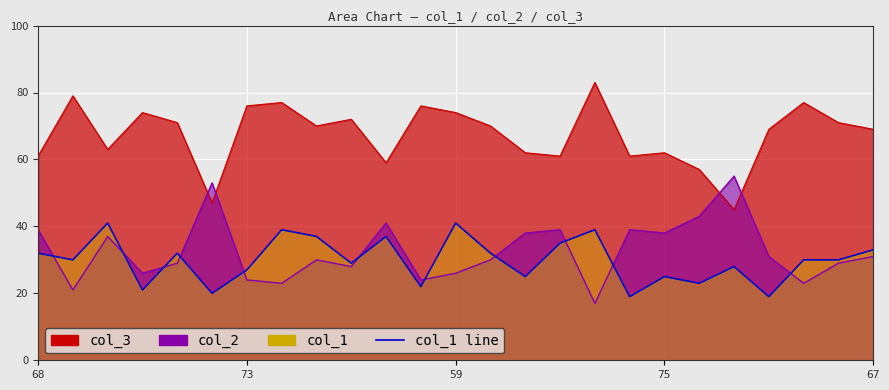

What is the difference between the values at 18 and 21?

6